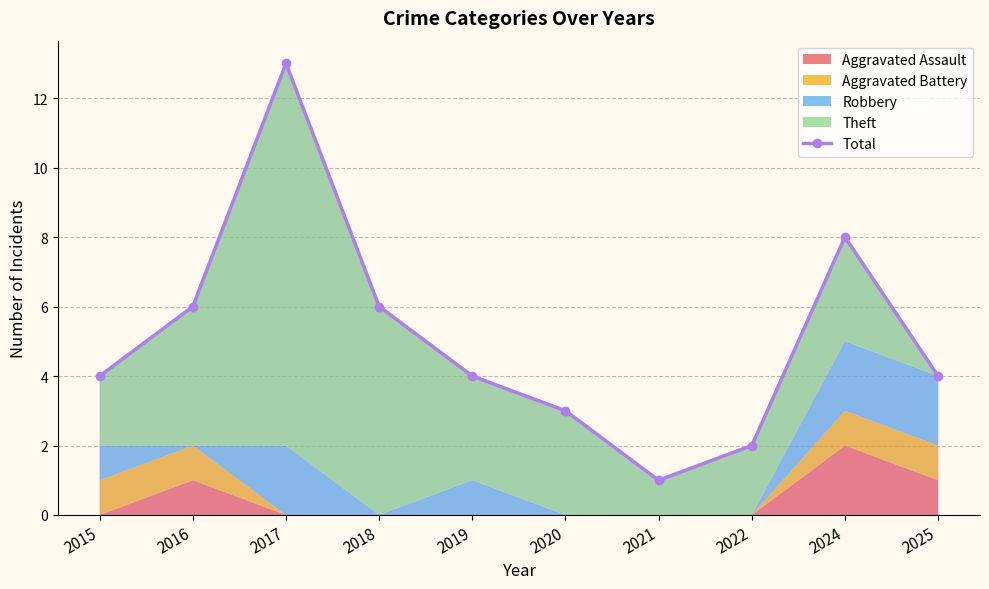

Does the chart have visible grid lines?

Yes